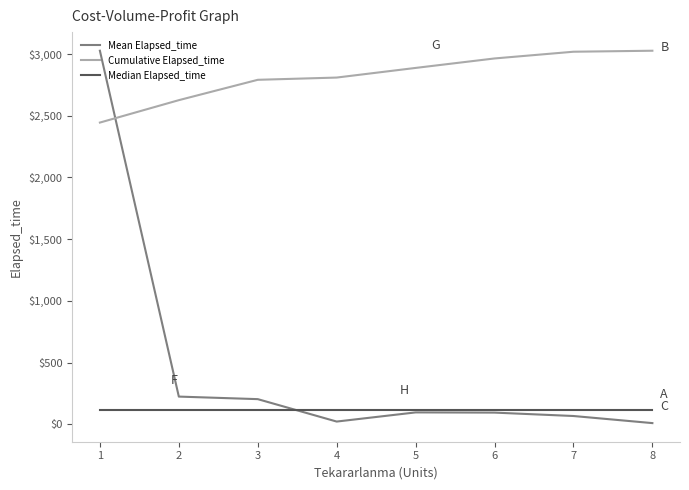

What is the total value across all series at 5?

3096.9